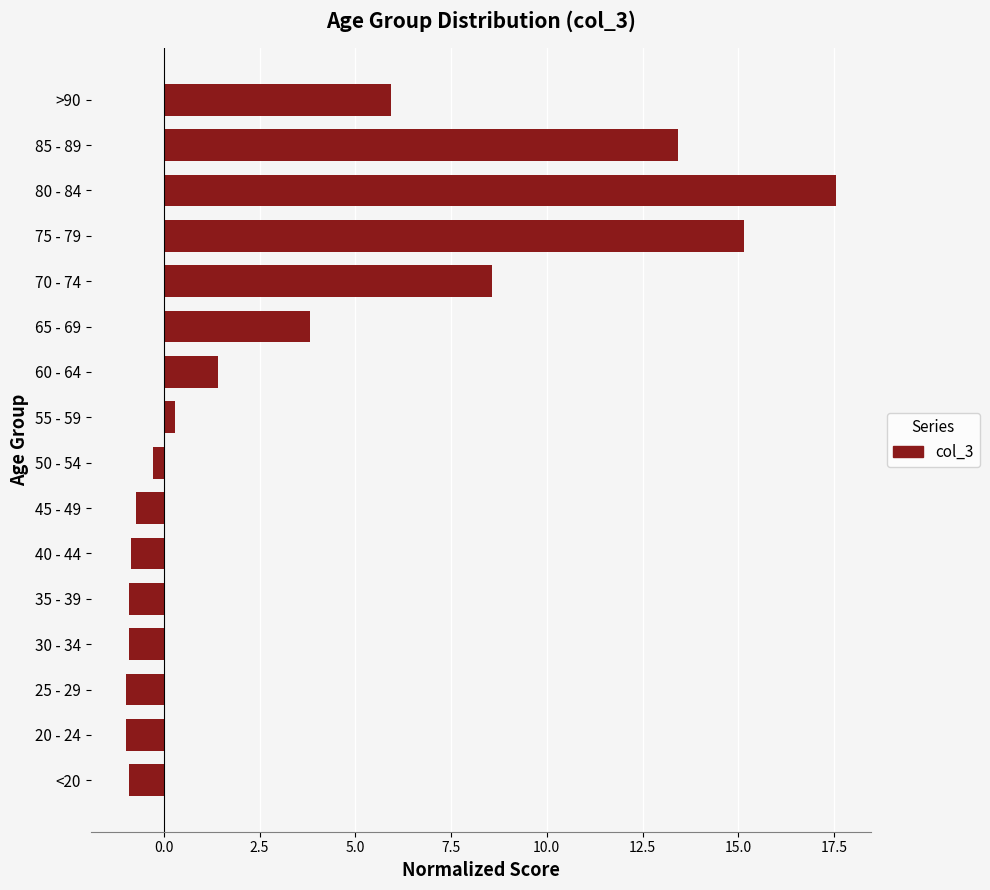

What is the sum of all values?

59.6